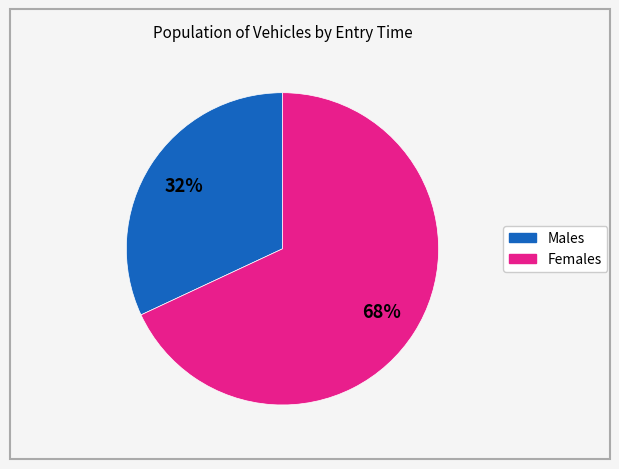

Is there a majority slice in this chart?

Yes